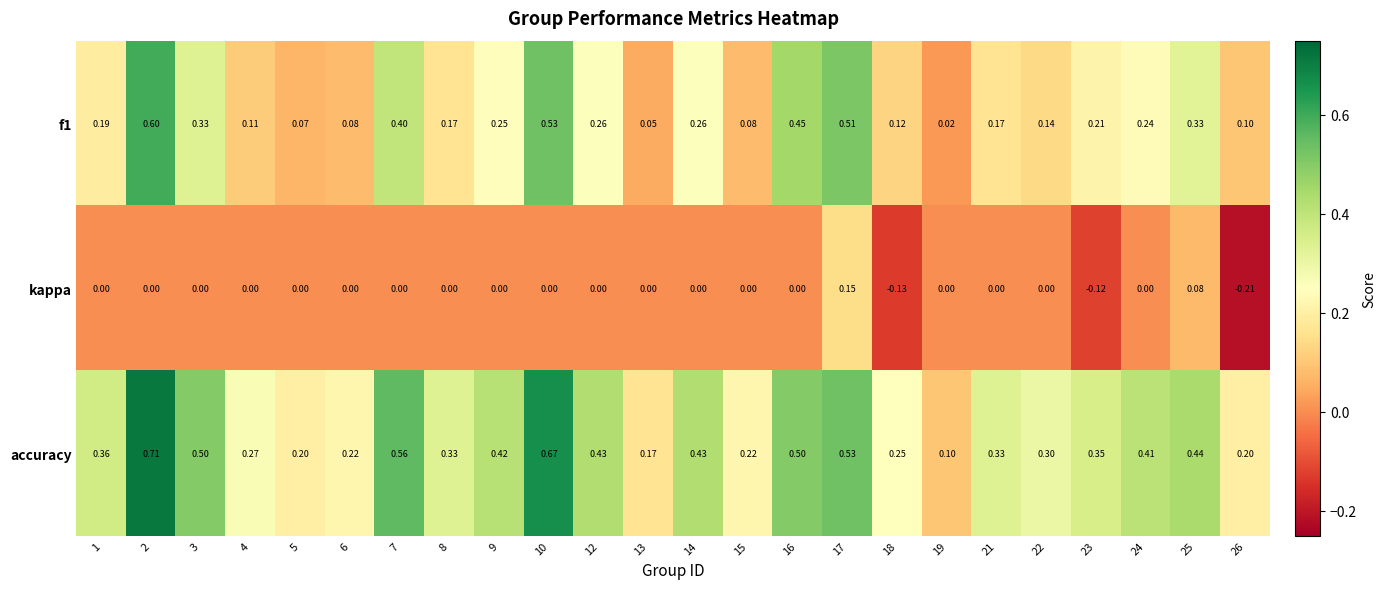

Is the value of f1 at 19 greater than the value of kappa at 14?

Yes